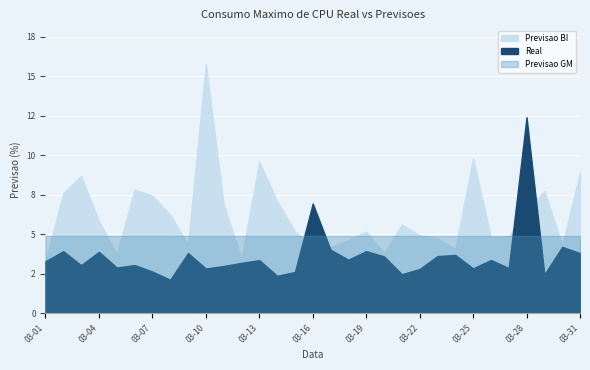

Rank the categories by Previsao GM value from lowest to highest.

2020-03-31, 2020-03-30, 2020-03-29, 2020-03-28, 2020-03-27, 2020-03-26, 2020-03-25, 2020-03-24, 2020-03-23, 2020-03-22, 2020-03-21, 2020-03-20, 2020-03-19, 2020-03-18, 2020-03-17, 2020-03-16, 2020-03-15, 2020-03-14, 2020-03-13, 2020-03-12, 2020-03-11, 2020-03-10, 2020-03-09, 2020-03-08, 2020-03-07, 2020-03-06, 2020-03-05, 2020-03-04, 2020-03-03, 2020-03-02, 2020-03-01